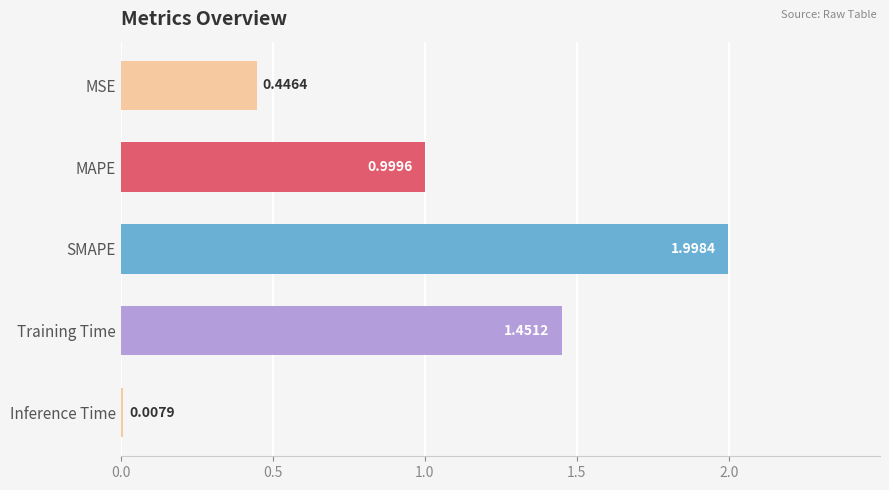

Rank the categories by value from lowest to highest.

Inference Time, MSE, MAPE, Training Time, SMAPE